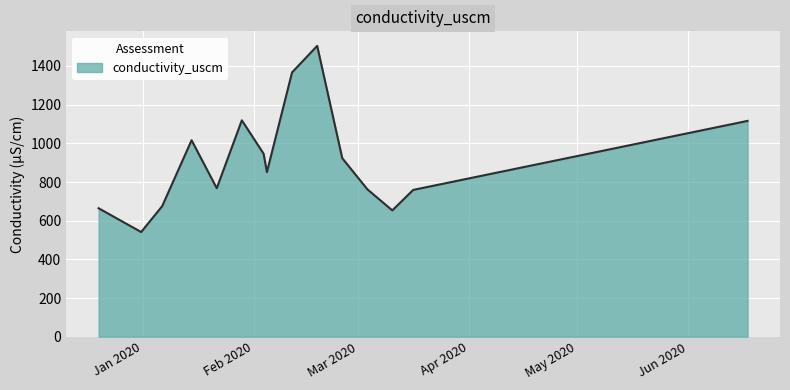

What is the maximum value shown in the chart?

1504.0